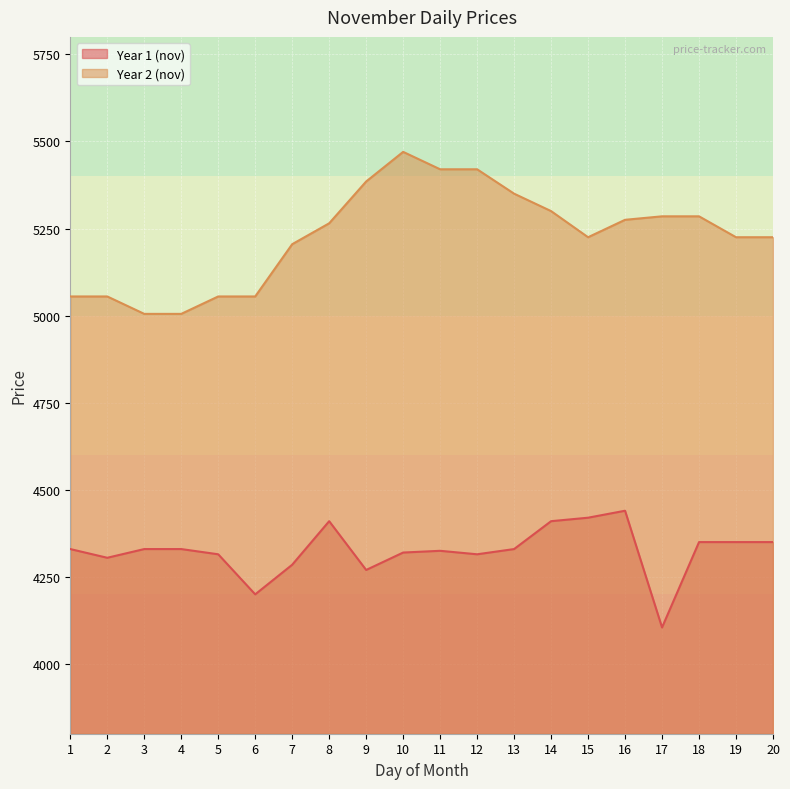

Which series has the widest spread of values?

Year 2 (nov)